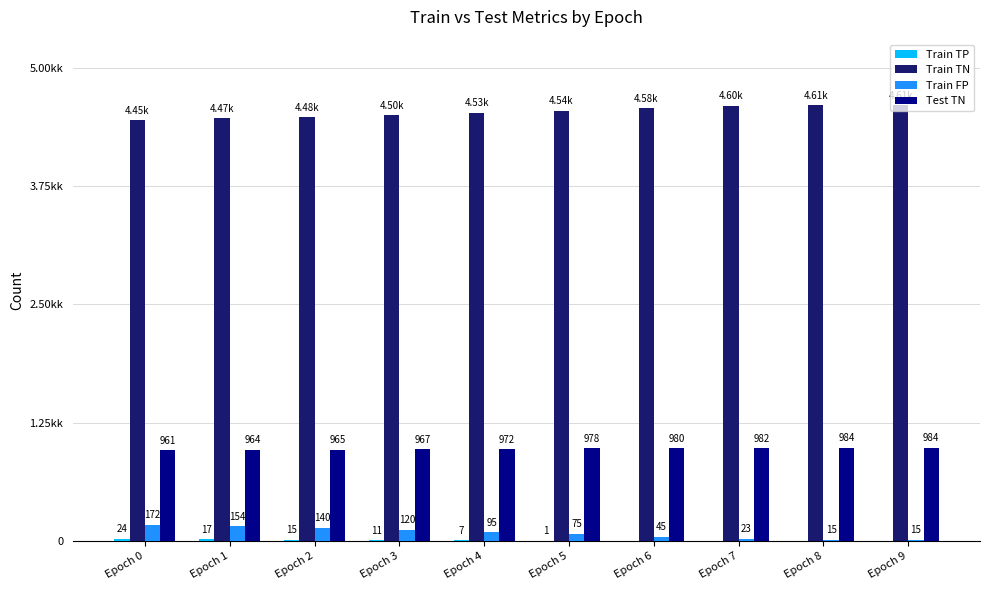

Read the Train TN value at Epoch 7, to the nearest 5.

4595